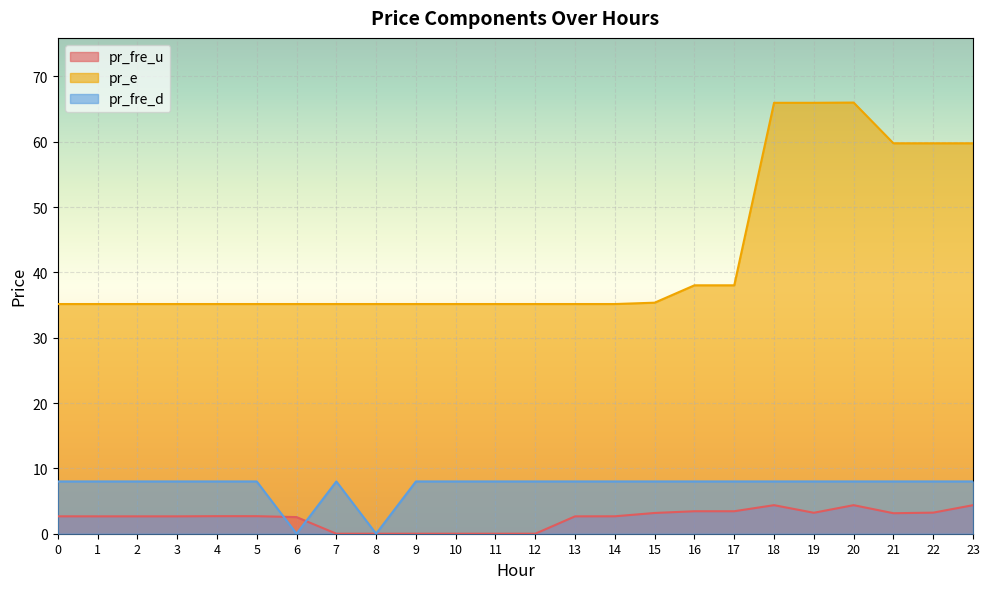

Which series has the largest range (max minus min)?

pr_e